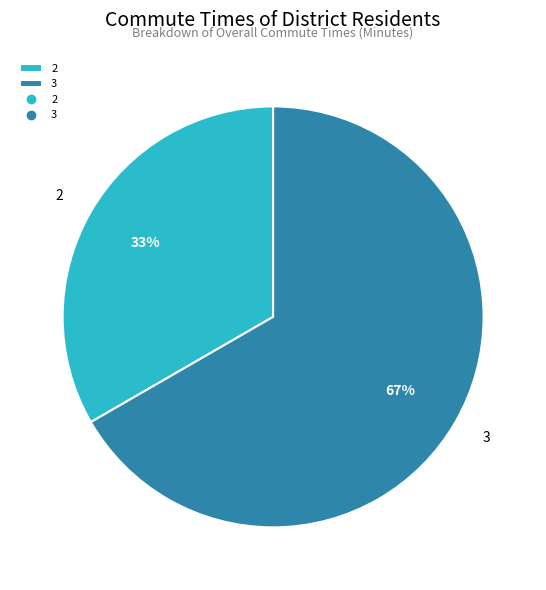

Which has a higher value, 3 or 2?

3